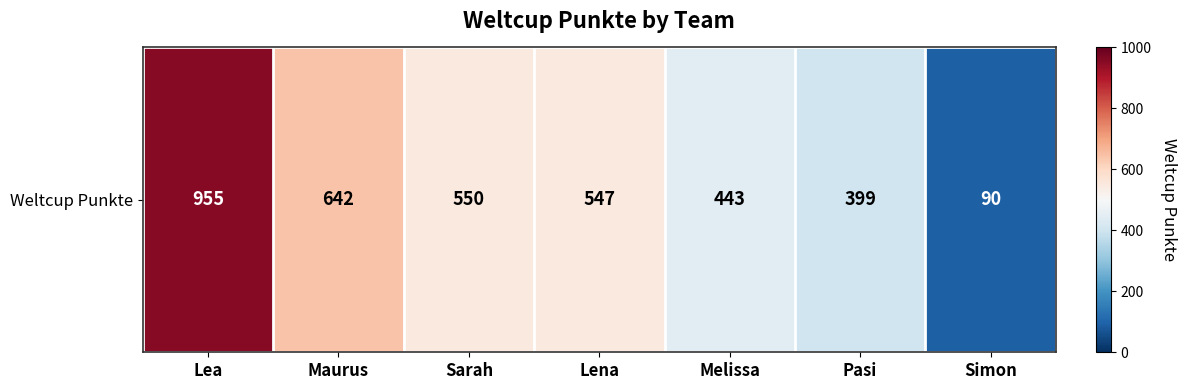

Where is the data nearest to the value 522?

Lena